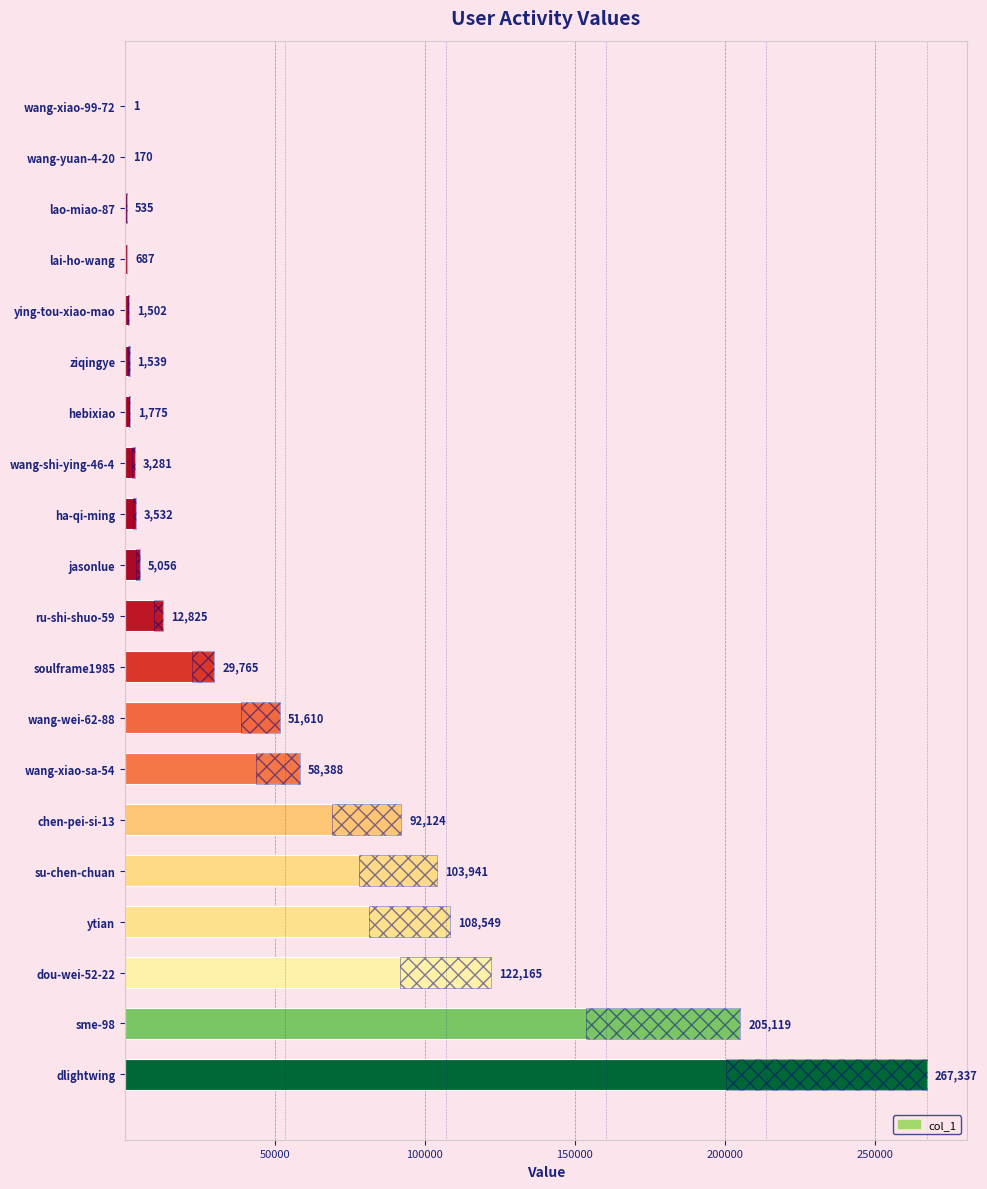

True or false: the data shows 267337 at dlightwing.

True